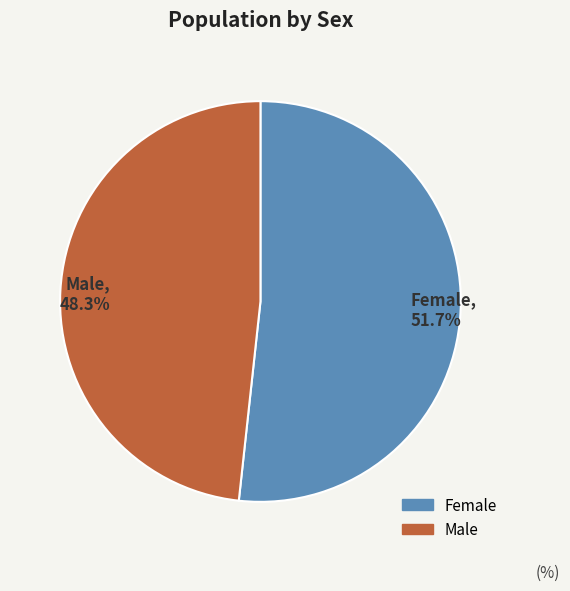

What is the largest slice in the pie chart?

Female